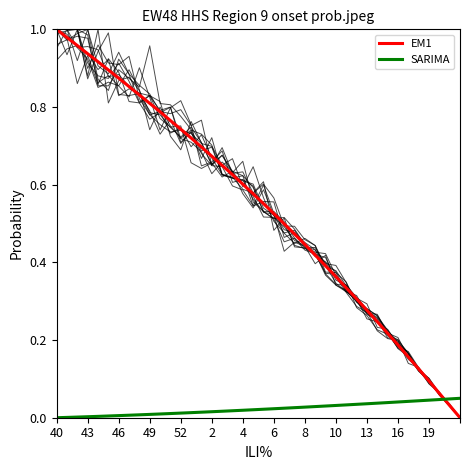

How many categories are shown in the chart?

40